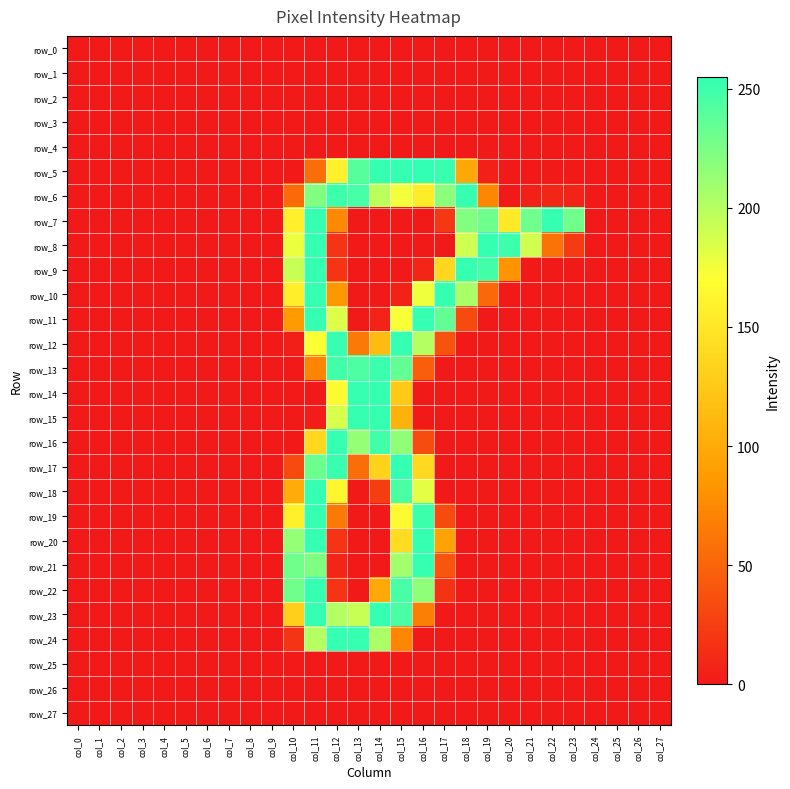

What is the maximum value for row_24?

254